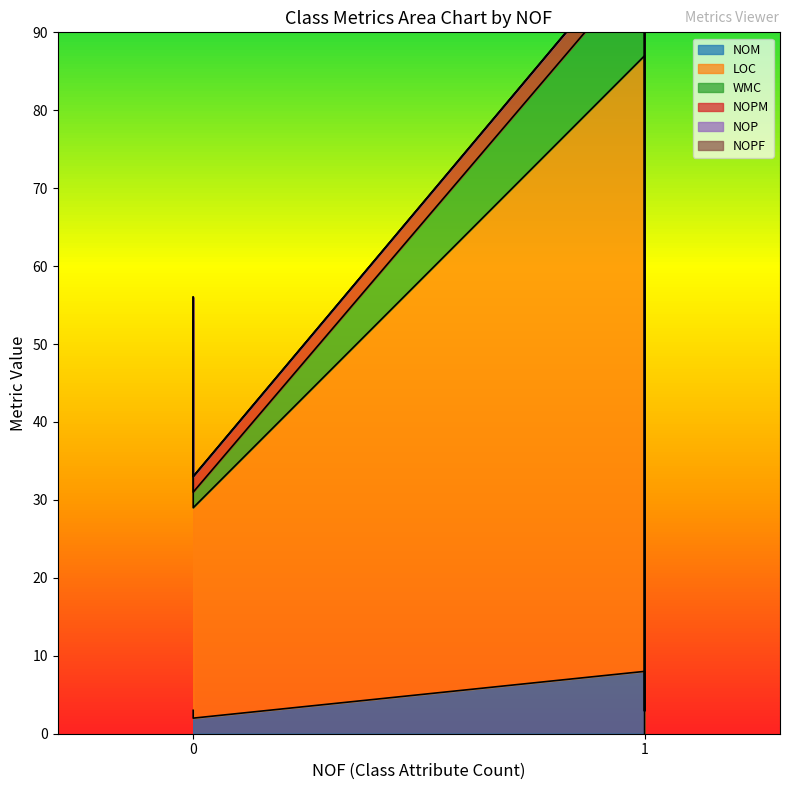

True or false: LOC has a value of 16 at 0.

False